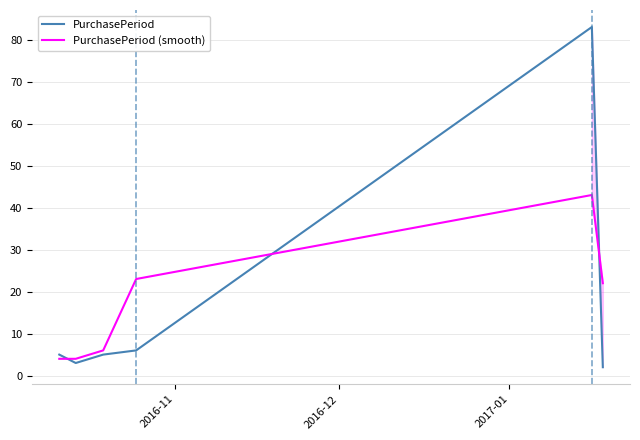

True or false: PurchasePeriod (smooth) and PurchasePeriod intersect in this chart.

True